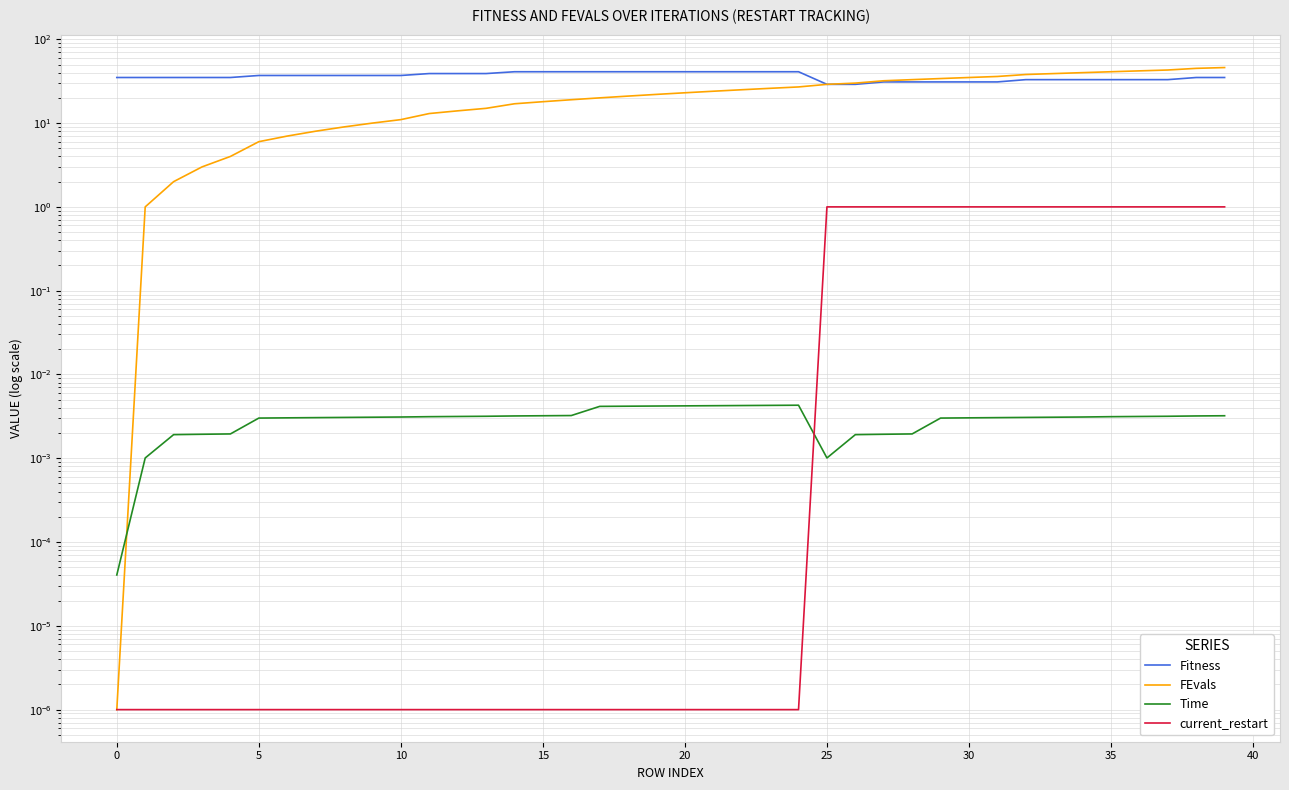

Read the FEvals value at 27.

32.0